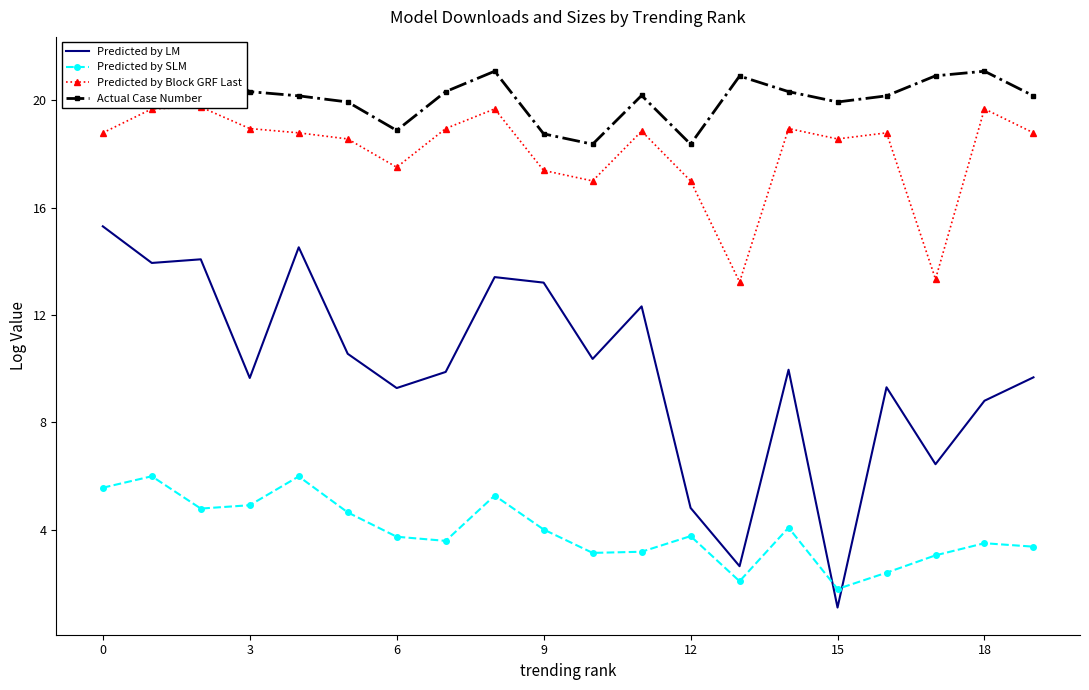

At which label does Predicted by LM reach its minimum?

15